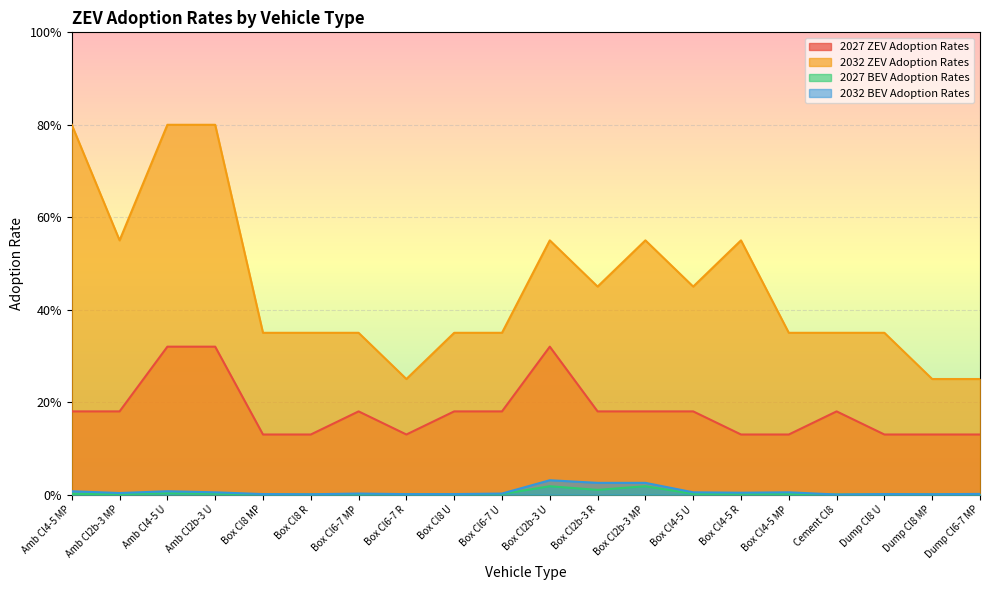

Count the number of data series in this chart.

4